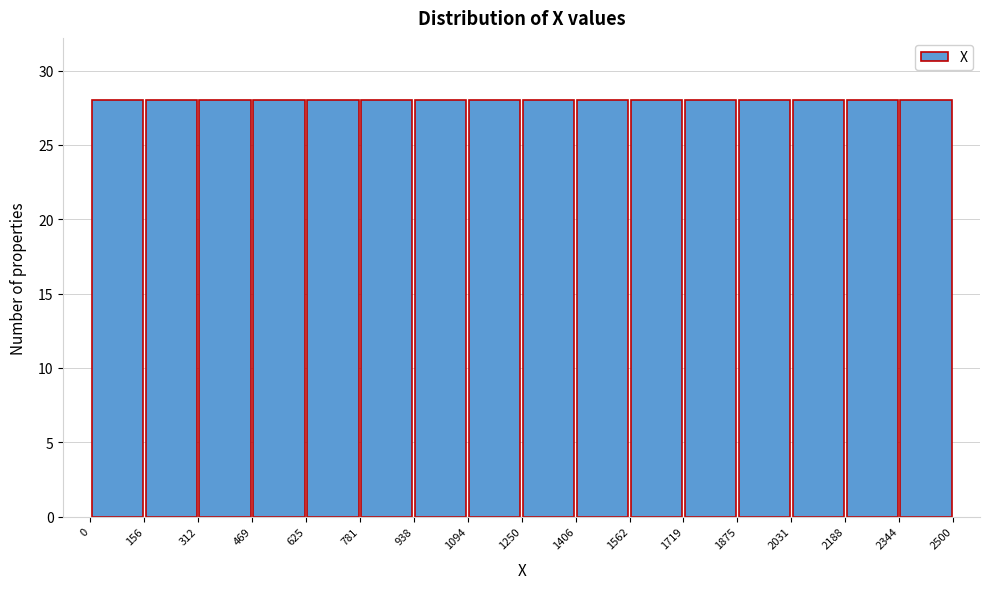

Reading left to right, transcribe this chart: for each bar, give the range it covers on the x-axis and its height. The values are not printed on the chart, so give them approximately, as read against the axis.

0 to 156: 28
156 to 312: 28
312 to 469: 28
469 to 625: 28
625 to 781: 28
781 to 938: 28
938 to 1094: 28
1094 to 1250: 28
1250 to 1406: 28
1406 to 1562: 28
1562 to 1719: 28
1719 to 1875: 28
1875 to 2031: 28
2031 to 2188: 28
2188 to 2344: 28
2344 to 2500: 28